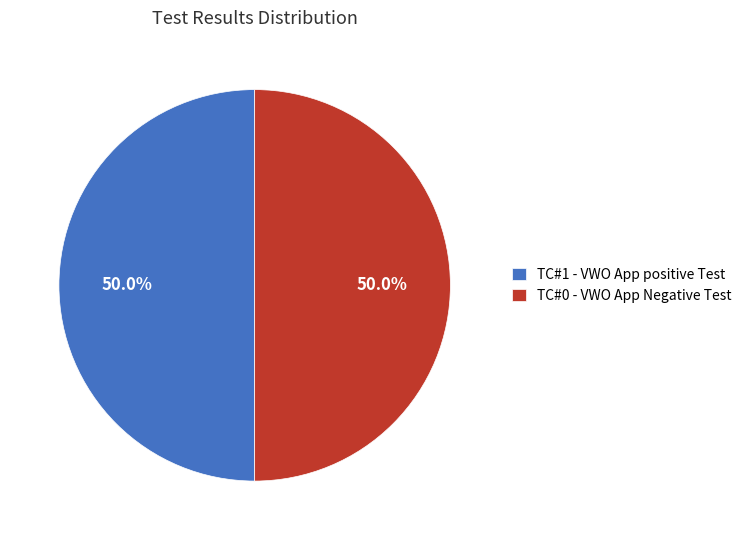

What is the total percentage of TC#1 - VWO App positive Test and TC#0 - VWO App Negative Test?

100.0%